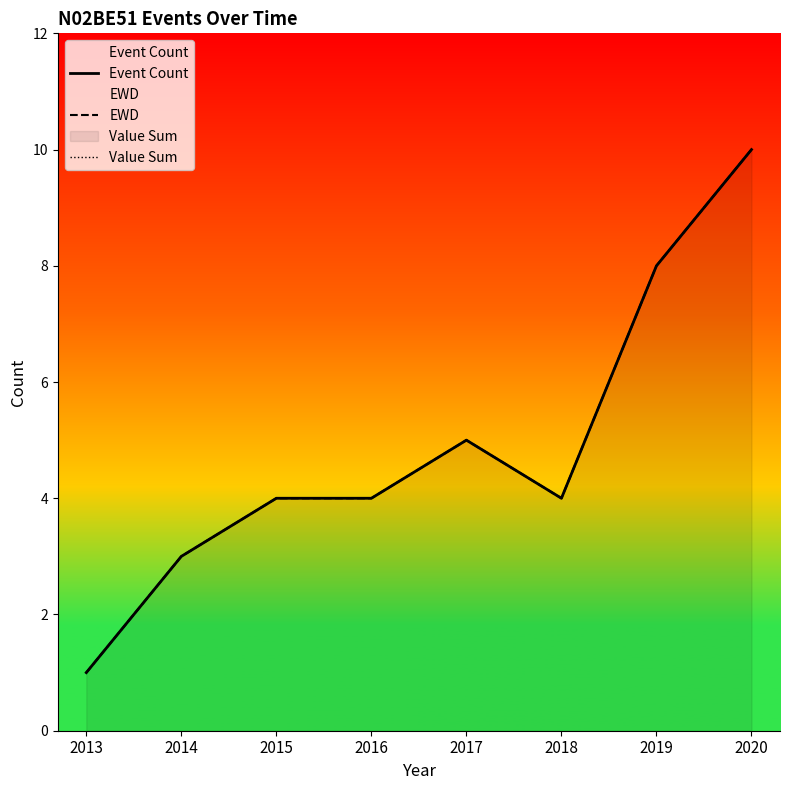

What is the difference between the second highest and second lowest values in the Value Sum series?

5